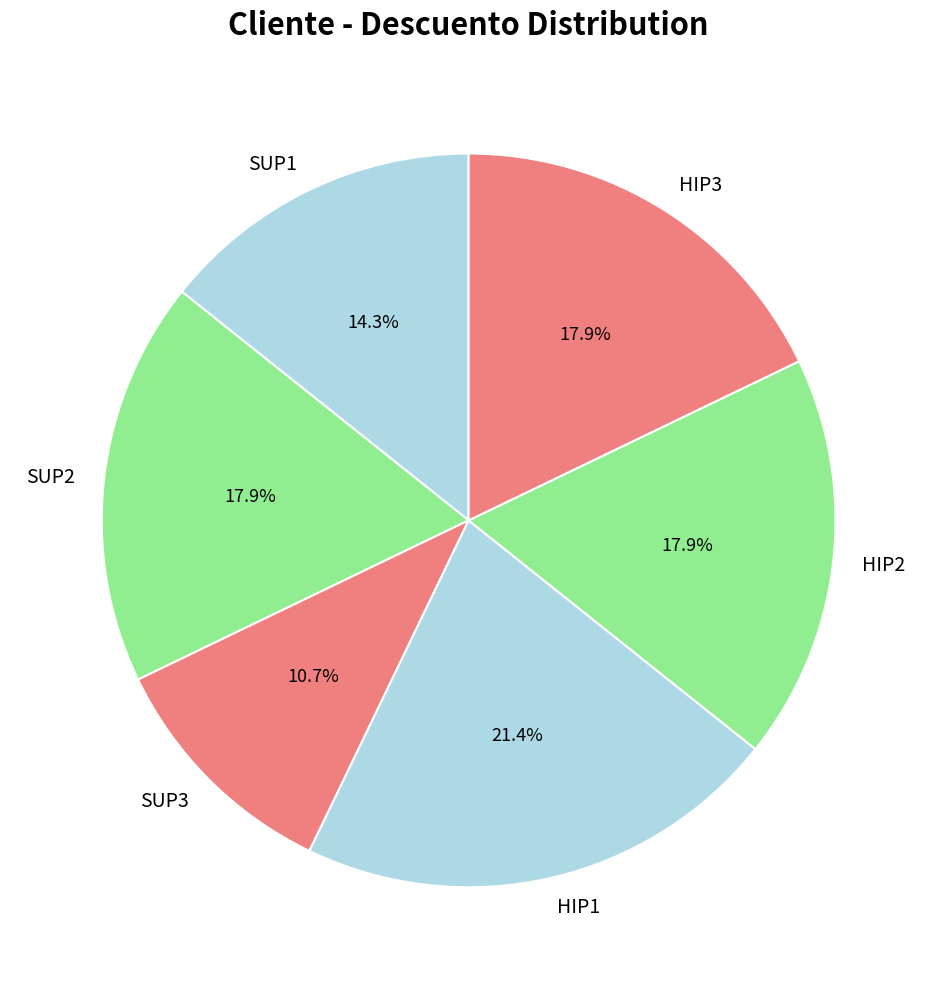

Is the sum of HIP2 and HIP3 greater than half?

No